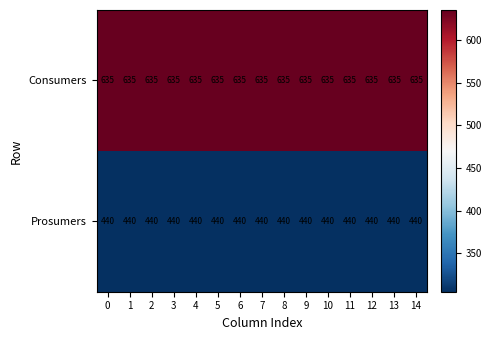

What is the highest value of the Prosumers series?

440